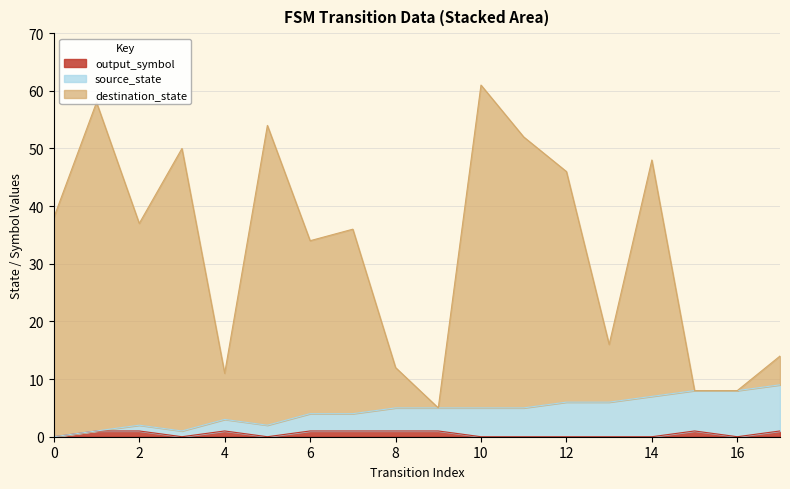

Which series has the widest spread of values?

destination_state